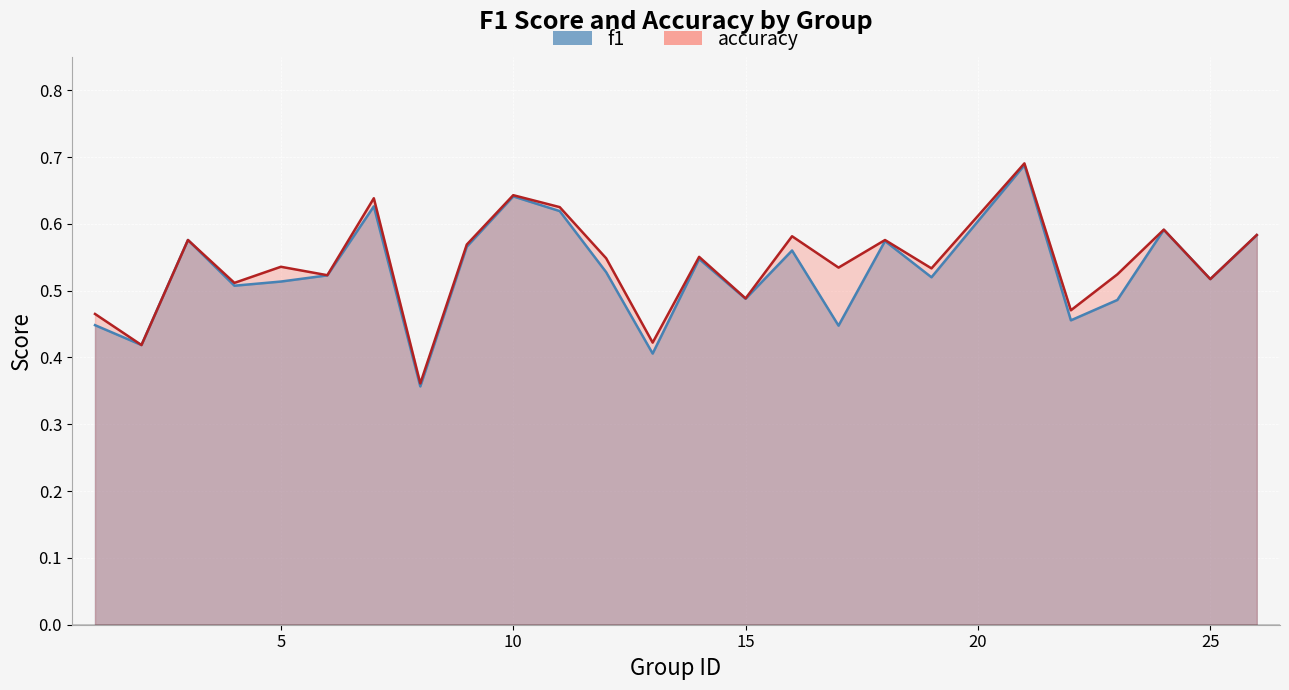

Reading right to left, extract all data points from this chart.

f1: 0.6	0.5	0.6	0.5	0.5	0.7	0.5	0.6	0.4	0.6	0.5	0.5	0.4	0.5	0.6	0.6	0.6	0.4	0.6	0.5	0.5	0.5	0.6	0.4	0.4
accuracy: 0.6	0.5	0.6	0.5	0.5	0.7	0.5	0.6	0.5	0.6	0.5	0.6	0.4	0.5	0.6	0.6	0.6	0.4	0.6	0.5	0.5	0.5	0.6	0.4	0.5